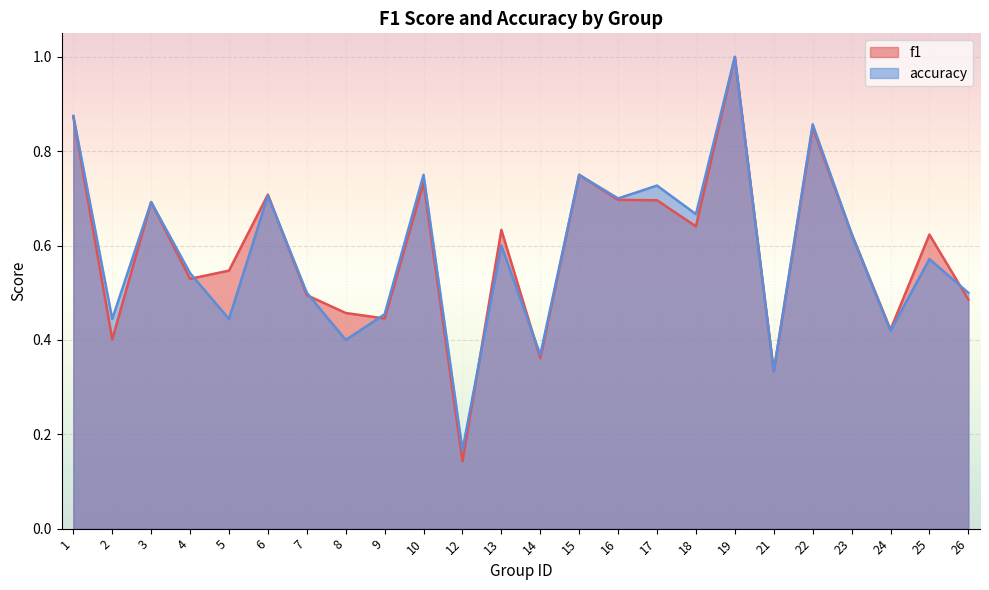

Is it true that f1 equals 0.6 at 14?

False